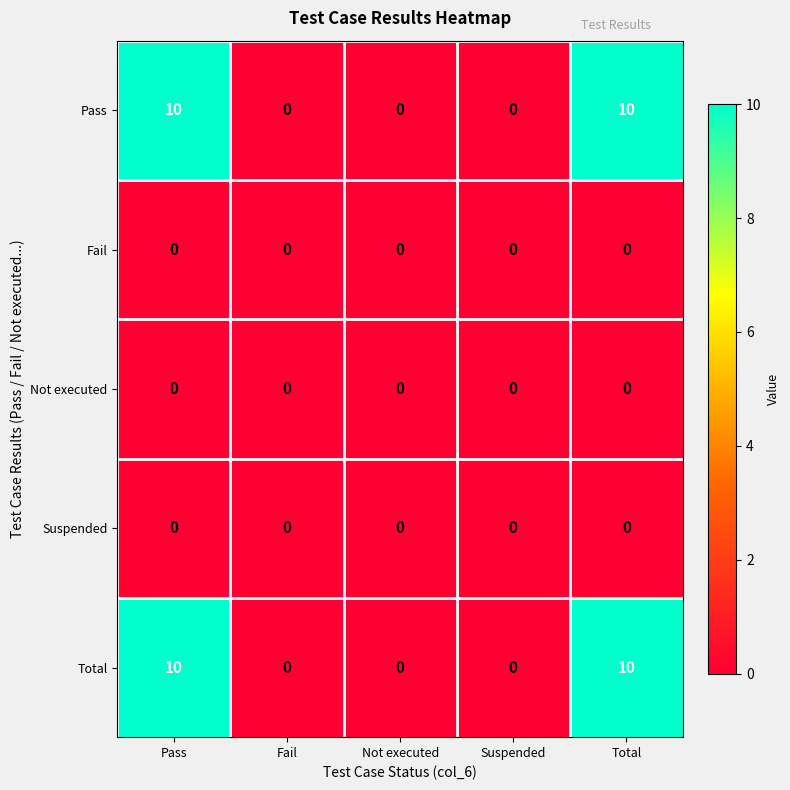

What is the spread (max minus min) of values at Total?

10